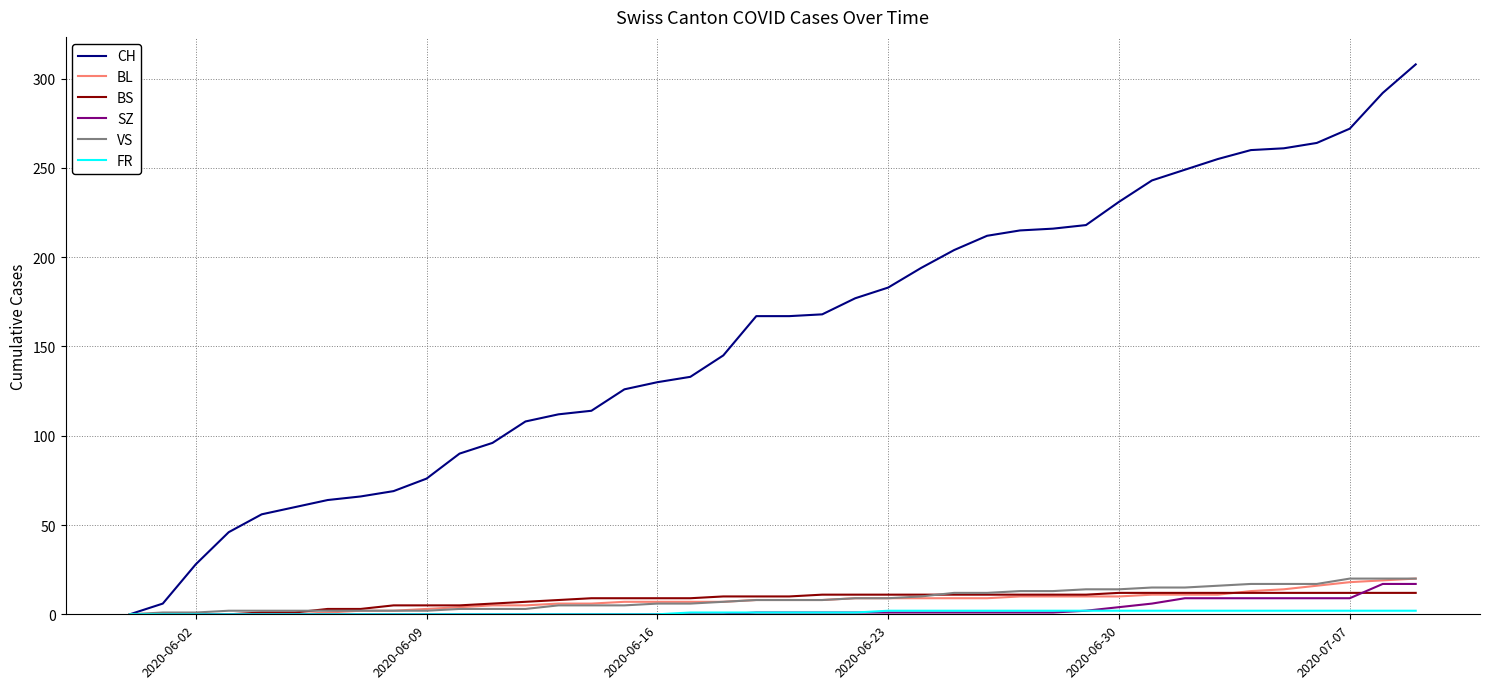

Which series has the largest range (max minus min)?

CH